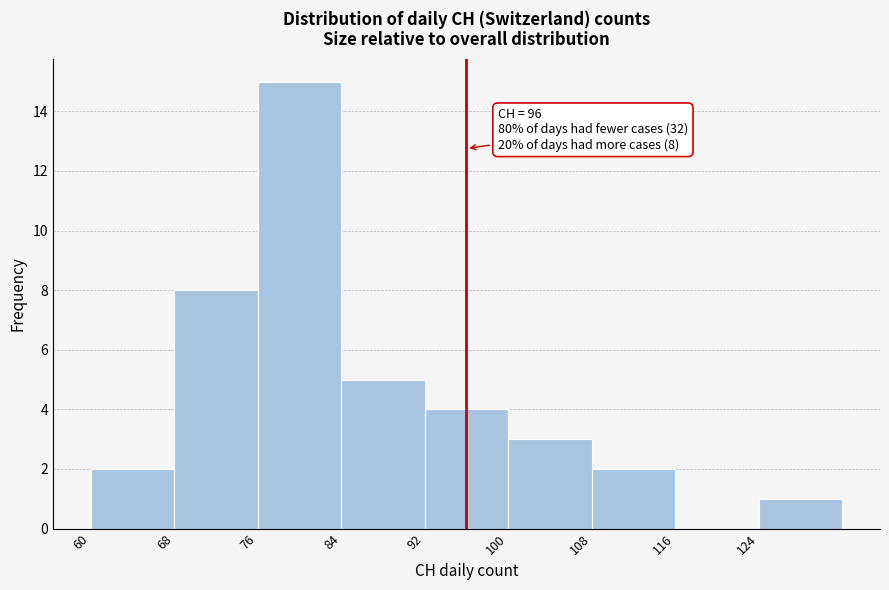

Which range on the x-axis has the tallest bar?

76 to 84